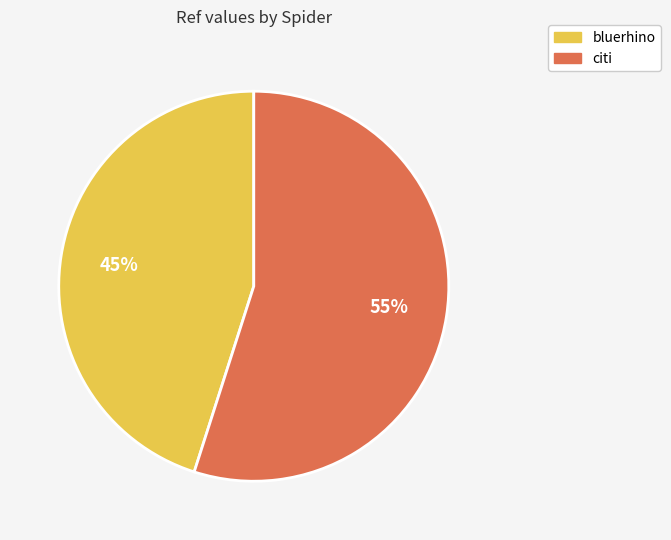

Do citi and bluerhino together represent more than half of the pie?

Yes